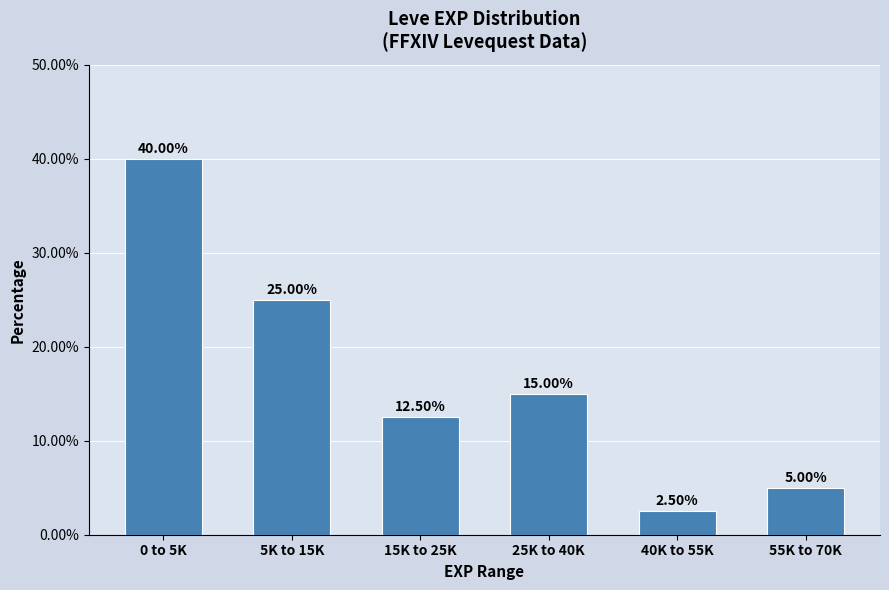

List the labels in order of value, smallest first.

40K to 55K, 55K to 70K, 15K to 25K, 25K to 40K, 5K to 15K, 0 to 5K